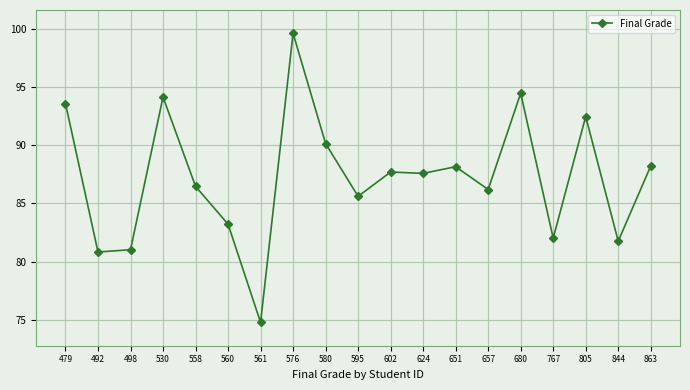

How many lines are shown in the chart?

1